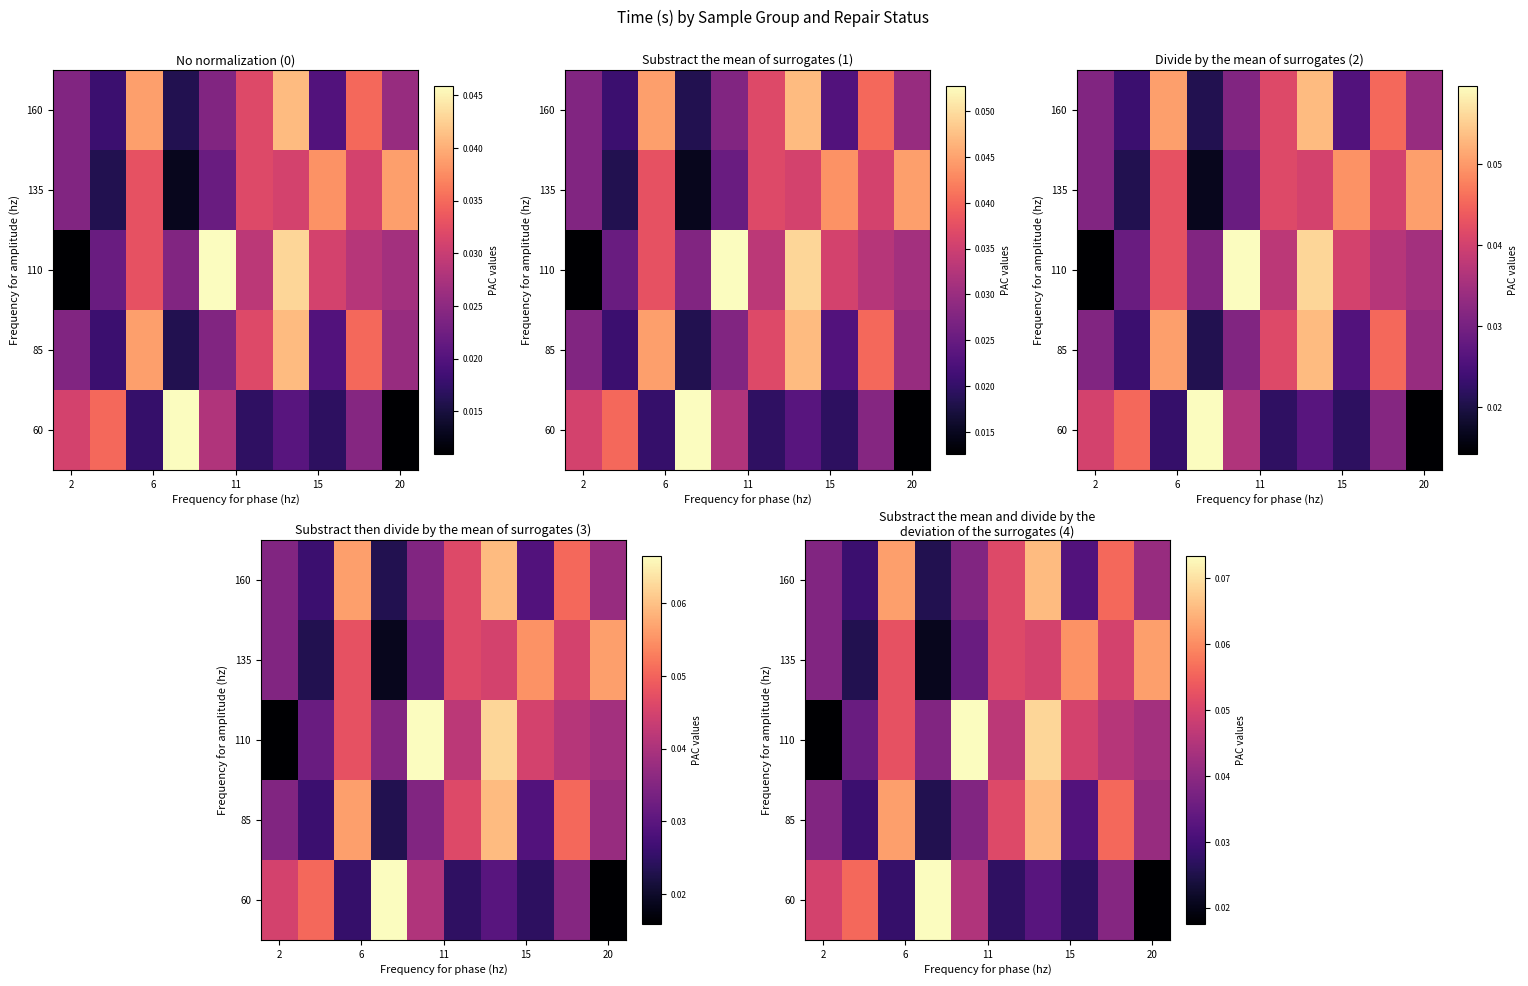

Count the number of data series in this chart.

5